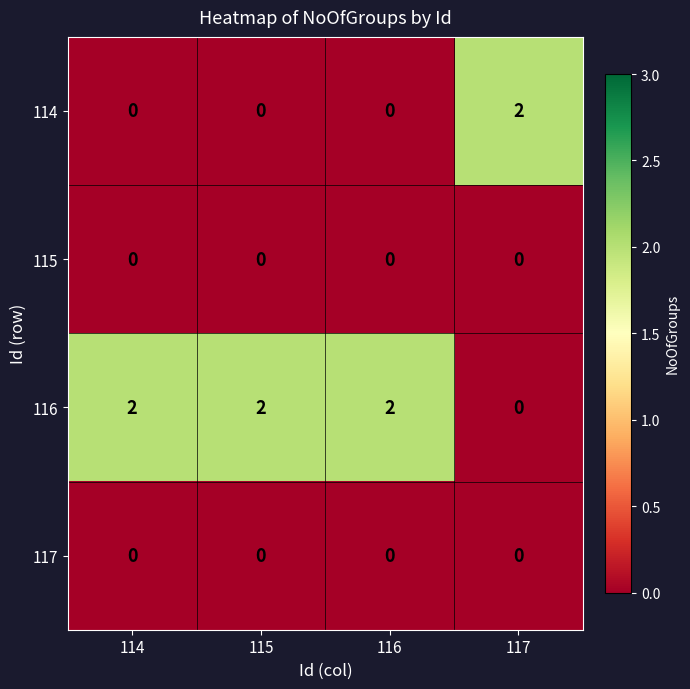

Which series has the largest total across all categories?

116